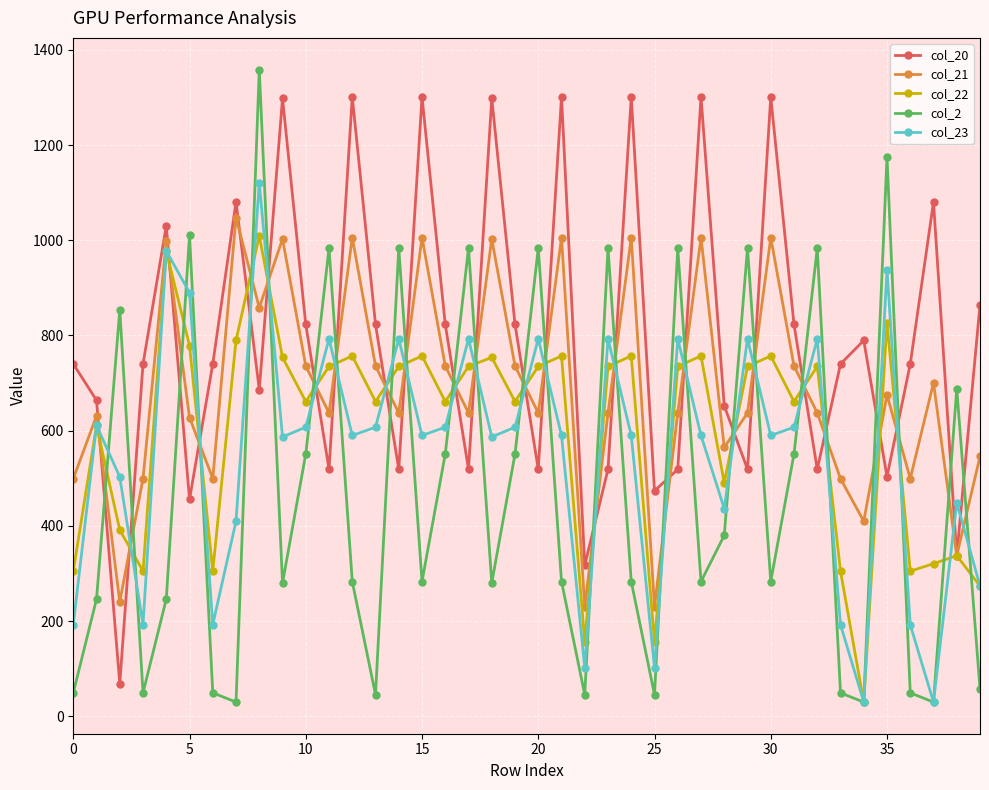

What are all the series names shown in the legend?

col_20, col_21, col_22, col_2, col_23